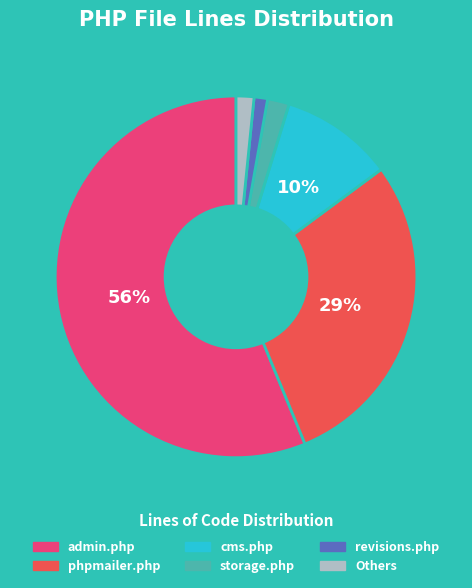

Is there a majority slice in this chart?

Yes